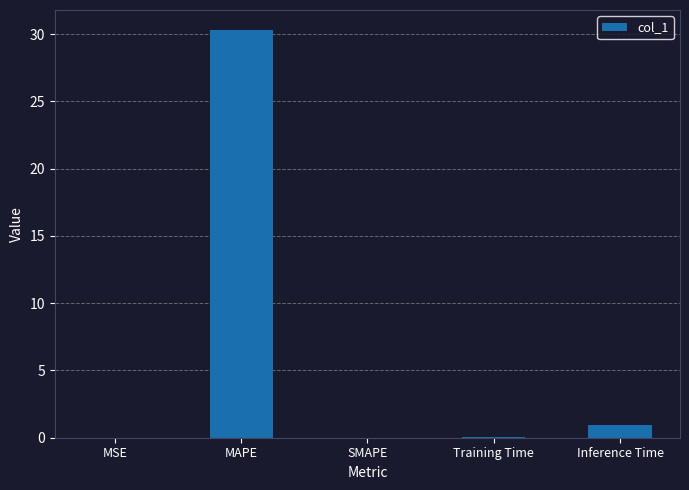

How many distinct data groups are displayed?

1